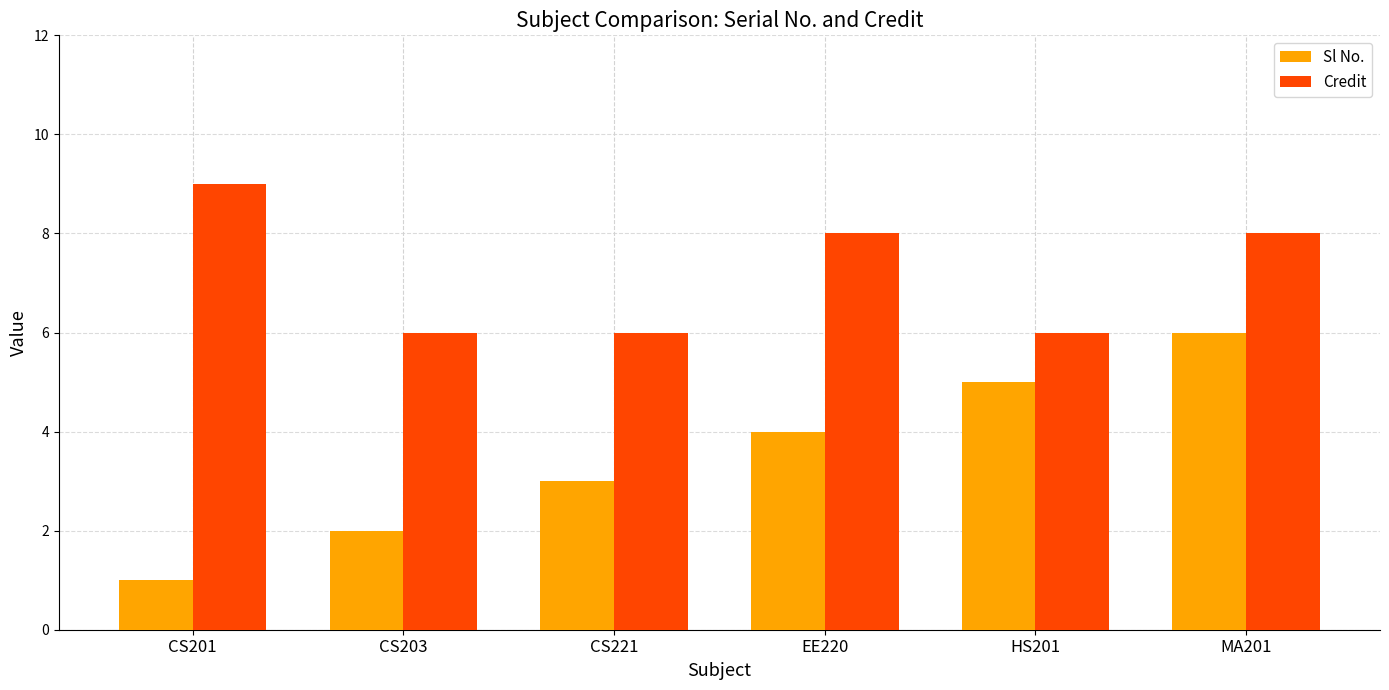

Rank the series by their maximum value, from highest to lowest.

Credit, Sl No.